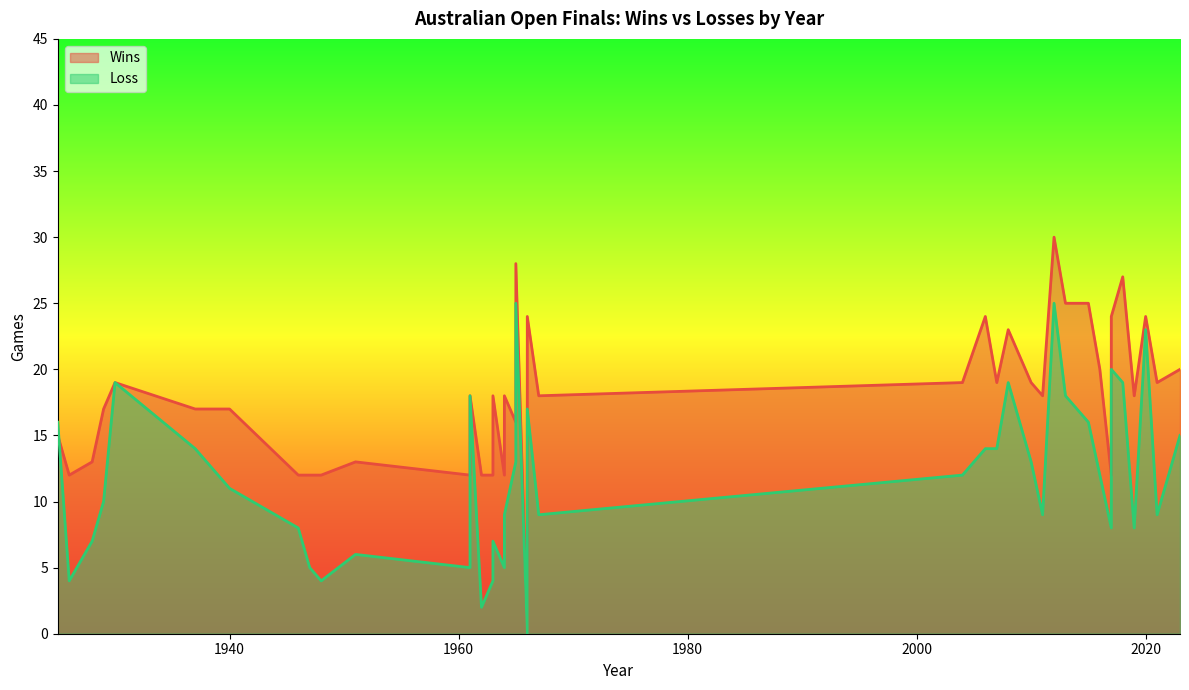

At which category does the chart reach its peak across all series?

2012